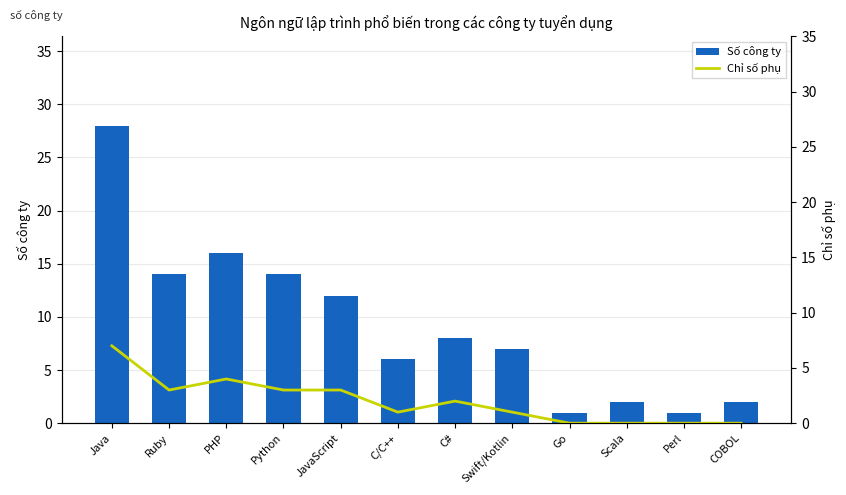

What is the value of the Số công ty bar at the 3rd from the left?

16